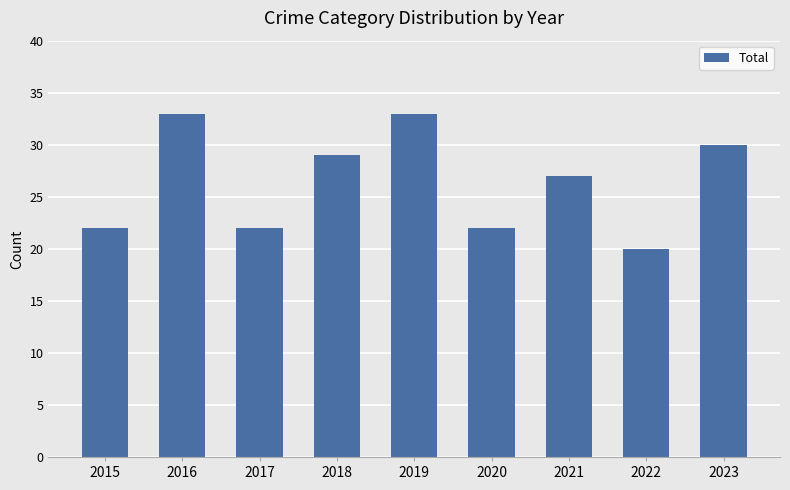

At which label does the data first exceed 27?

2016